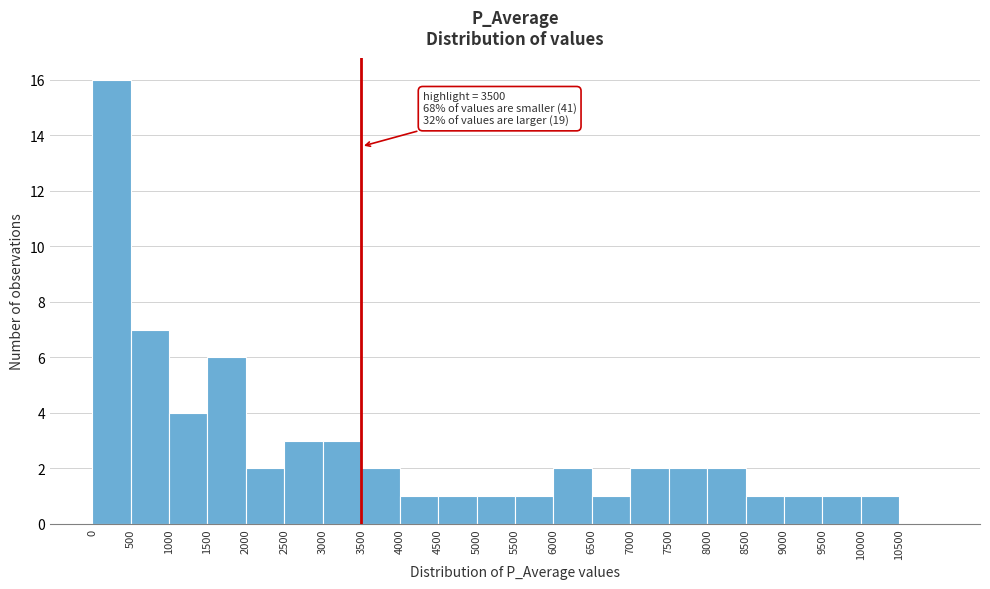

Over which range of the x-axis is the bar tallest?

0 to 500